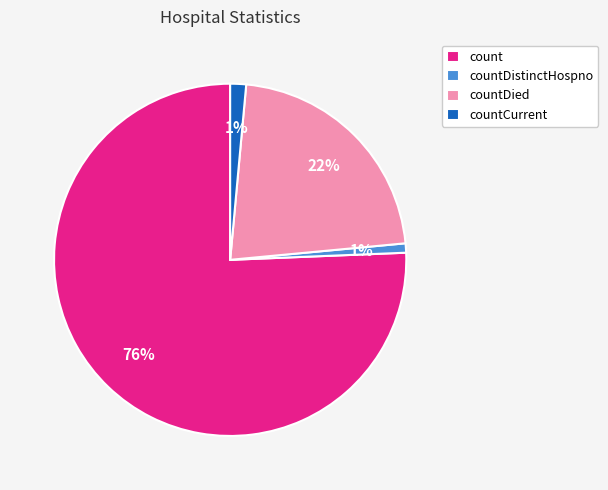

Which slice is the largest?

count